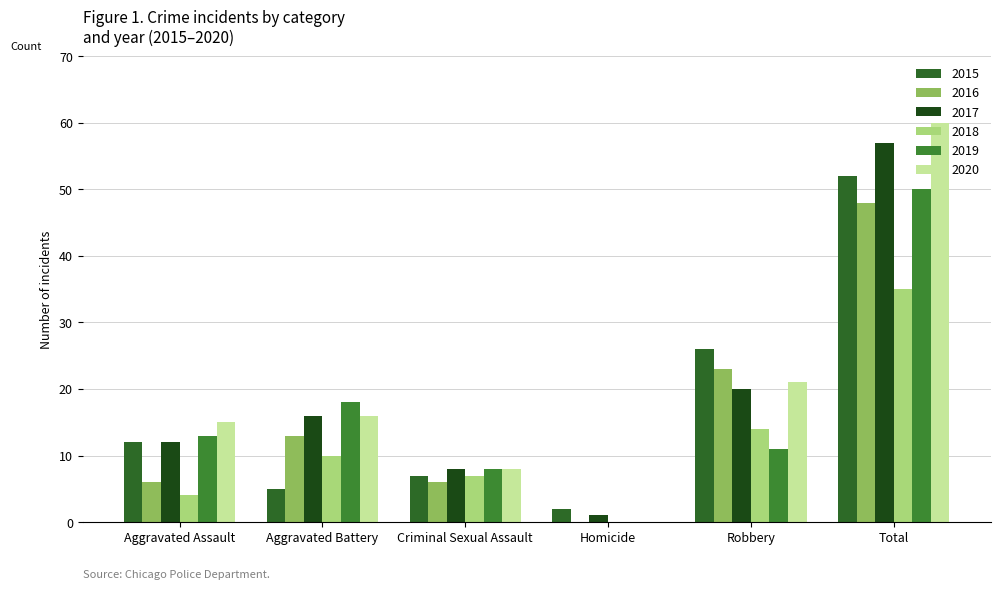

List the labels in order of 2020 value, largest first.

Total, Robbery, Aggravated Battery, Aggravated Assault, Criminal Sexual Assault, Homicide